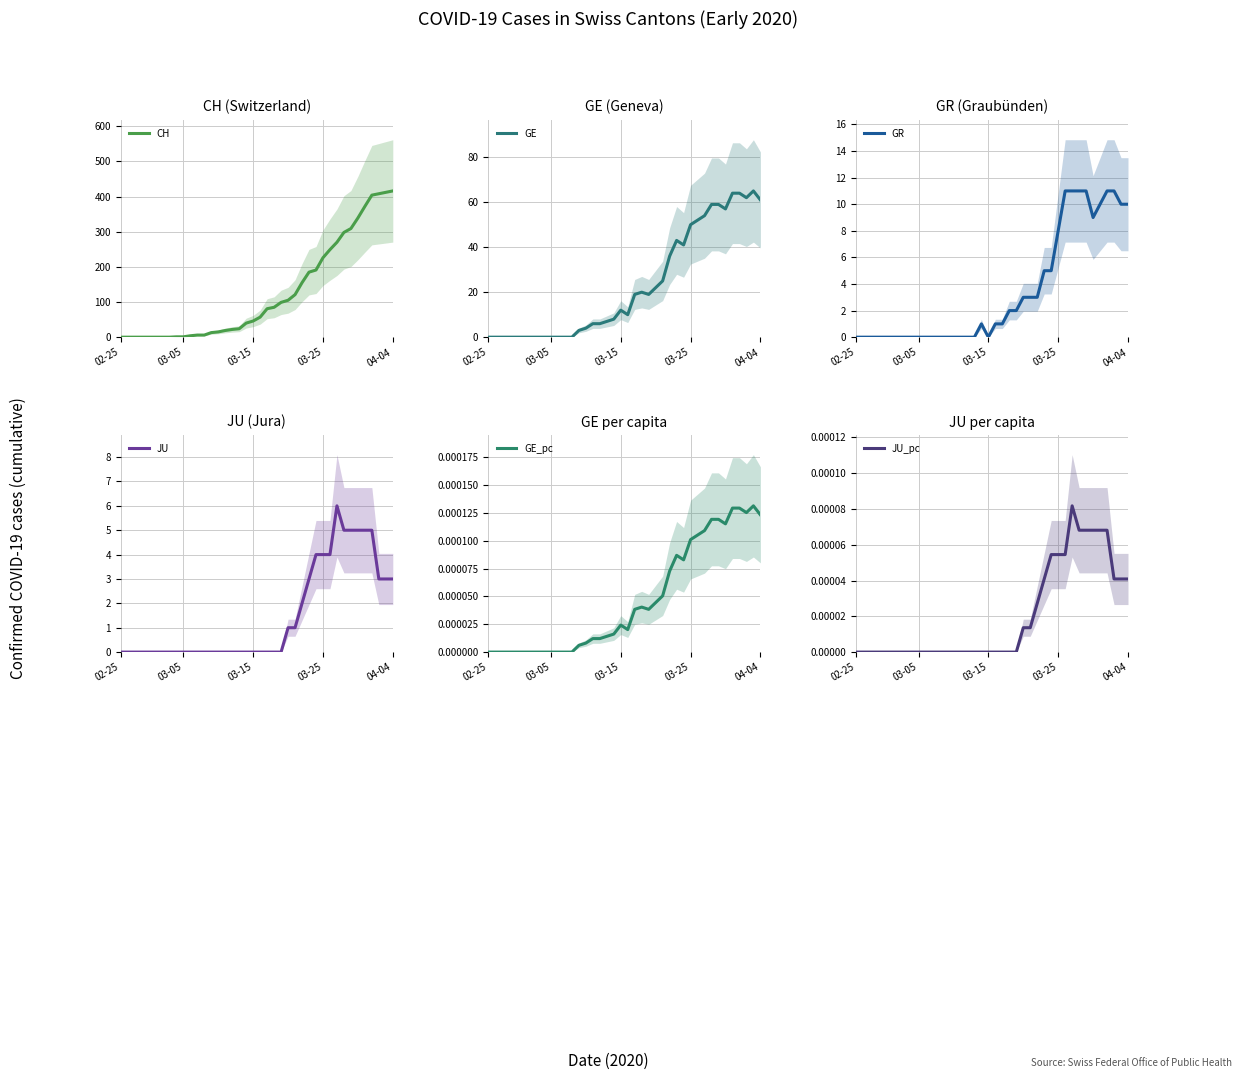

How many values in the CH series are below 57?

20